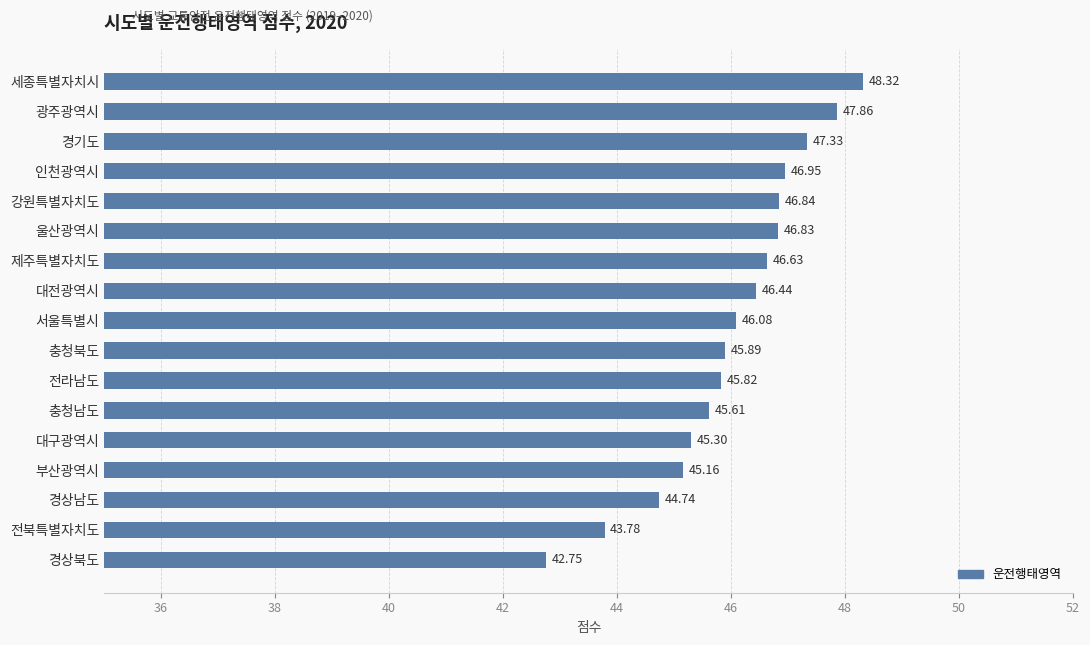

What is the smallest value displayed?

42.8